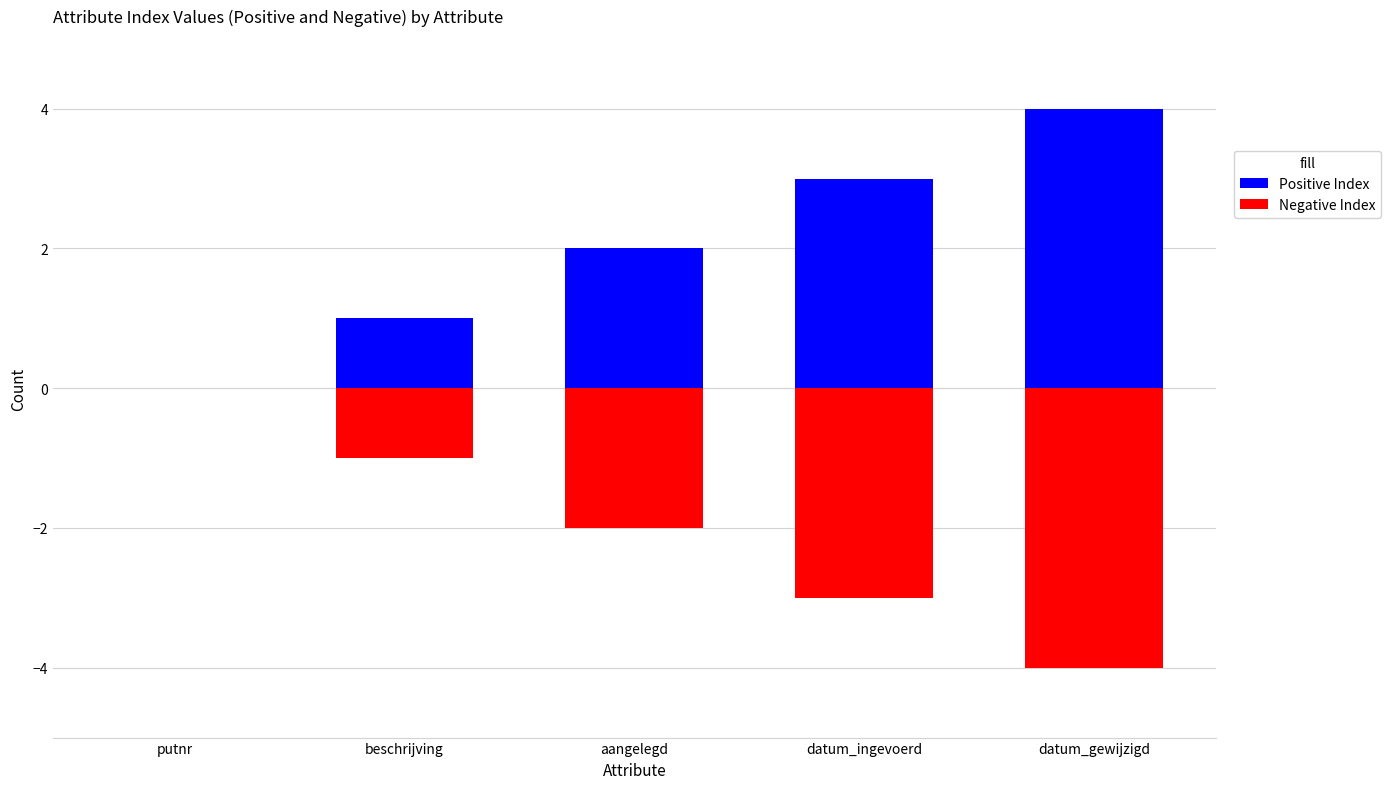

Is it true that Negative Index equals -1 at aangelegd?

False